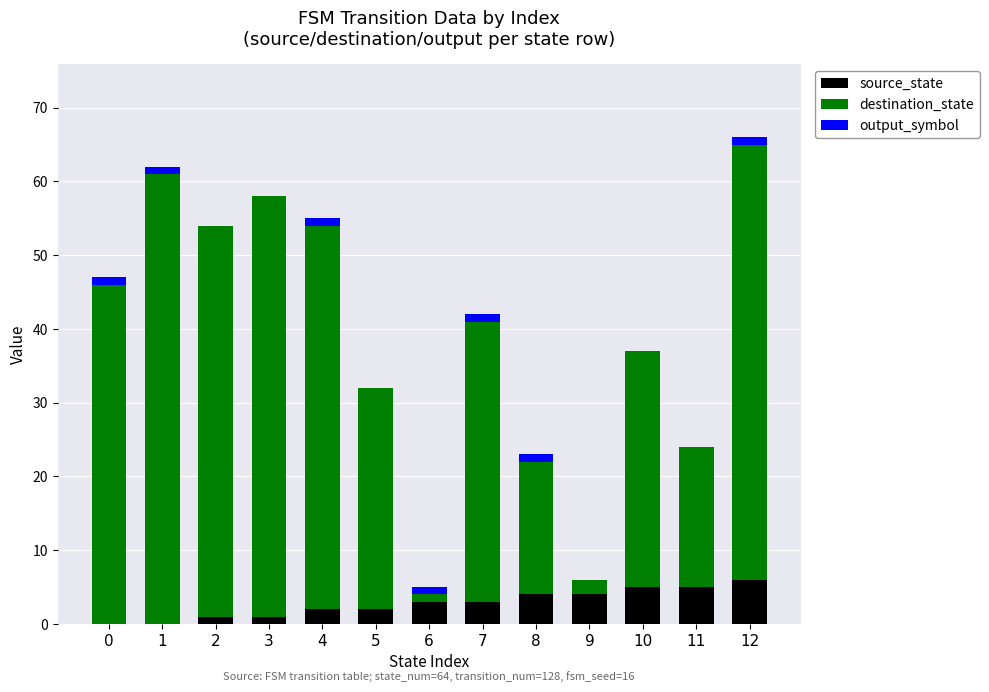

What is the sum of the destination_state values at 1 and 2?

114